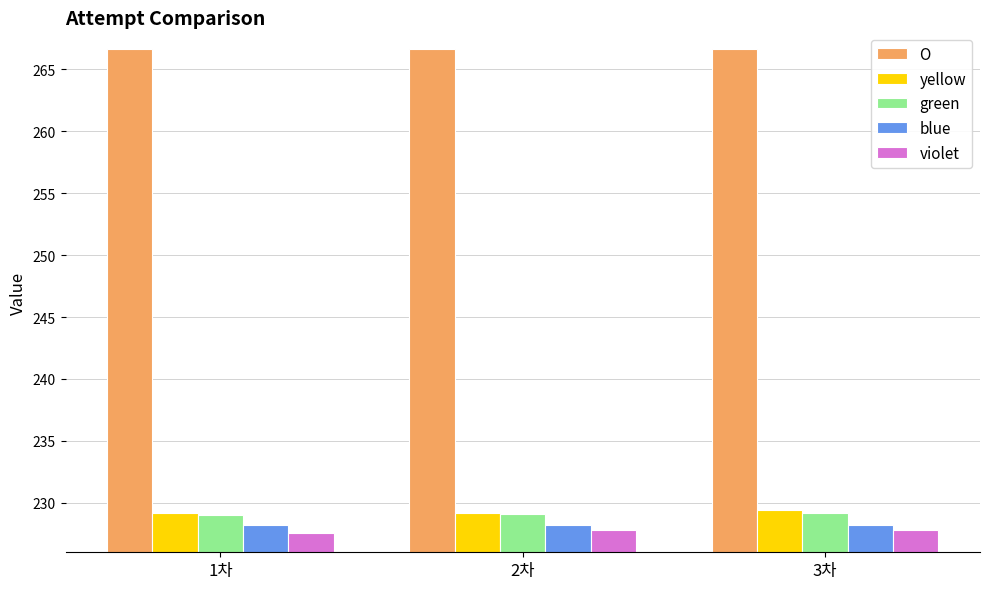

Is it true that blue equals 228.2 at 1차?

True